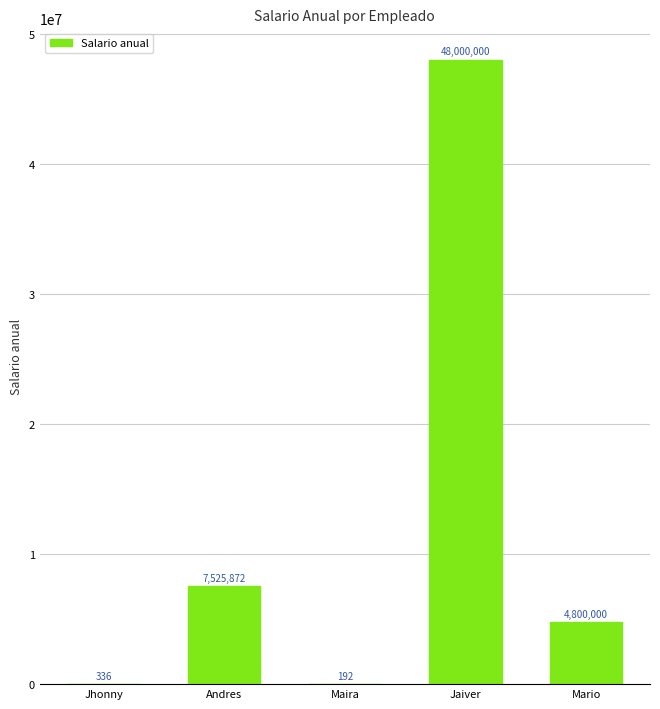

What is the change in value from Jhonny to Andres?

+7525536